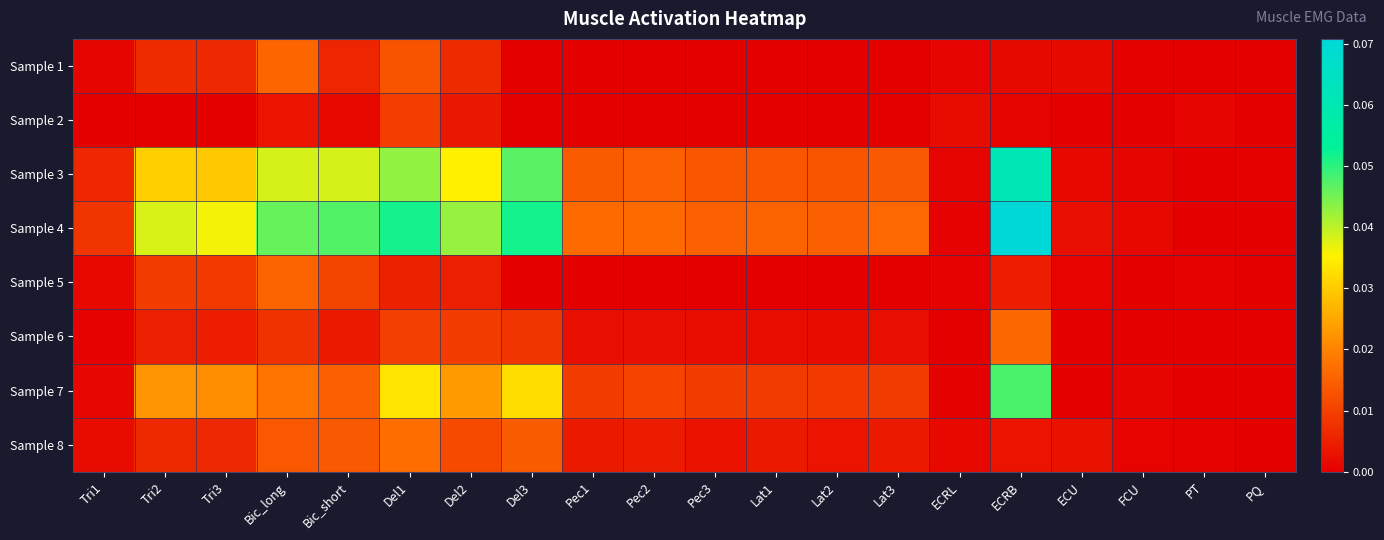

Reading left to right, extract all data points from this chart.

Sample 1: Tri1=0.0	Tri2=0.0	Tri3=0.0	Bic_long=0.0	Bic_short=0.0	Del1=0.0	Del2=0.0	Del3=0.0	Pec1=0.0	Pec2=0.0	Pec3=0.0	Lat1=0.0	Lat2=0.0	Lat3=0.0	ECRL=0.0	ECRB=0.0	ECU=0.0	FCU=0.0	PT=0.0	PQ=0.0
Sample 2: Tri1=0.0	Tri2=0.0	Tri3=0.0	Bic_long=0.0	Bic_short=0.0	Del1=0.0	Del2=0.0	Del3=0.0	Pec1=0.0	Pec2=0.0	Pec3=0.0	Lat1=0.0	Lat2=0.0	Lat3=0.0	ECRL=0.0	ECRB=0.0	ECU=0.0	FCU=0.0	PT=0.0	PQ=0.0
Sample 3: Tri1=0.0	Tri2=0.0	Tri3=0.0	Bic_long=0.0	Bic_short=0.0	Del1=0.0	Del2=0.0	Del3=0.0	Pec1=0.0	Pec2=0.0	Pec3=0.0	Lat1=0.0	Lat2=0.0	Lat3=0.0	ECRL=0.0	ECRB=0.1	ECU=0.0	FCU=0.0	PT=0.0	PQ=0.0
Sample 4: Tri1=0.0	Tri2=0.0	Tri3=0.0	Bic_long=0.0	Bic_short=0.0	Del1=0.1	Del2=0.0	Del3=0.1	Pec1=0.0	Pec2=0.0	Pec3=0.0	Lat1=0.0	Lat2=0.0	Lat3=0.0	ECRL=0.0	ECRB=0.1	ECU=0.0	FCU=0.0	PT=0.0	PQ=0.0
Sample 5: Tri1=0.0	Tri2=0.0	Tri3=0.0	Bic_long=0.0	Bic_short=0.0	Del1=0.0	Del2=0.0	Del3=0.0	Pec1=0.0	Pec2=0.0	Pec3=0.0	Lat1=0.0	Lat2=0.0	Lat3=0.0	ECRL=0.0	ECRB=0.0	ECU=0.0	FCU=0.0	PT=0.0	PQ=0.0
Sample 6: Tri1=0.0	Tri2=0.0	Tri3=0.0	Bic_long=0.0	Bic_short=0.0	Del1=0.0	Del2=0.0	Del3=0.0	Pec1=0.0	Pec2=0.0	Pec3=0.0	Lat1=0.0	Lat2=0.0	Lat3=0.0	ECRL=0.0	ECRB=0.0	ECU=0.0	FCU=0.0	PT=0.0	PQ=0.0
Sample 7: Tri1=0.0	Tri2=0.0	Tri3=0.0	Bic_long=0.0	Bic_short=0.0	Del1=0.0	Del2=0.0	Del3=0.0	Pec1=0.0	Pec2=0.0	Pec3=0.0	Lat1=0.0	Lat2=0.0	Lat3=0.0	ECRL=0.0	ECRB=0.0	ECU=0.0	FCU=0.0	PT=0.0	PQ=0.0
Sample 8: Tri1=0.0	Tri2=0.0	Tri3=0.0	Bic_long=0.0	Bic_short=0.0	Del1=0.0	Del2=0.0	Del3=0.0	Pec1=0.0	Pec2=0.0	Pec3=0.0	Lat1=0.0	Lat2=0.0	Lat3=0.0	ECRL=0.0	ECRB=0.0	ECU=0.0	FCU=0.0	PT=0.0	PQ=0.0